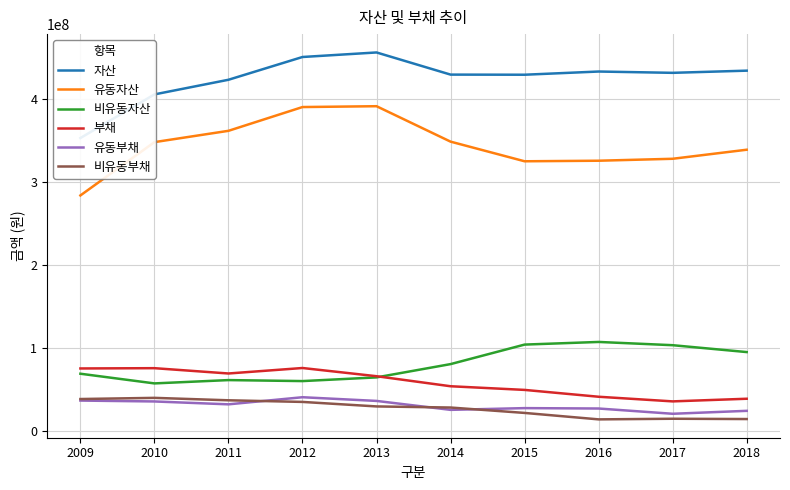

True or false: 유동자산 and 자산 intersect in this chart.

False